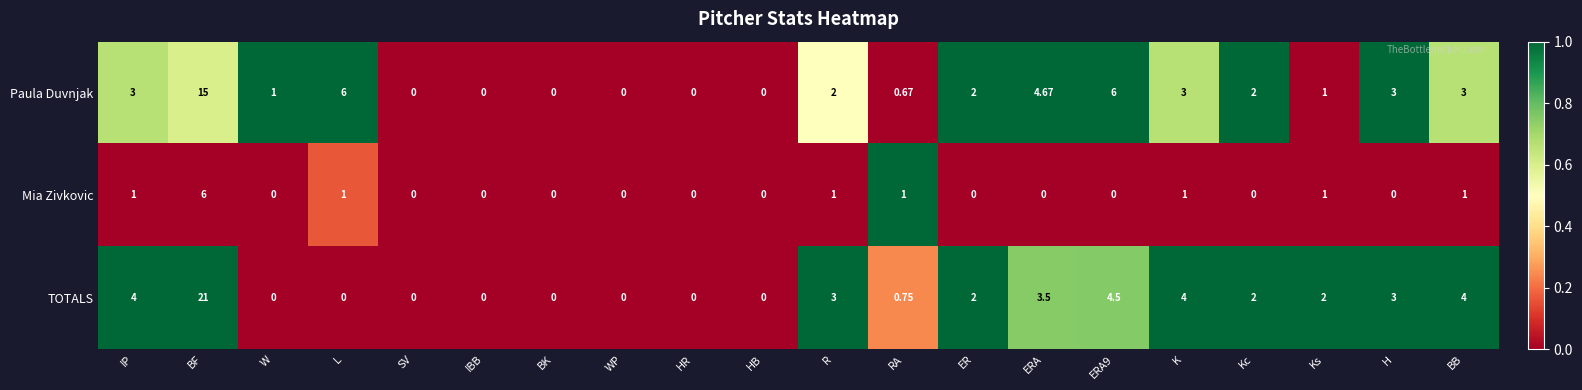

Which series changed the most between SV and R?

TOTALS